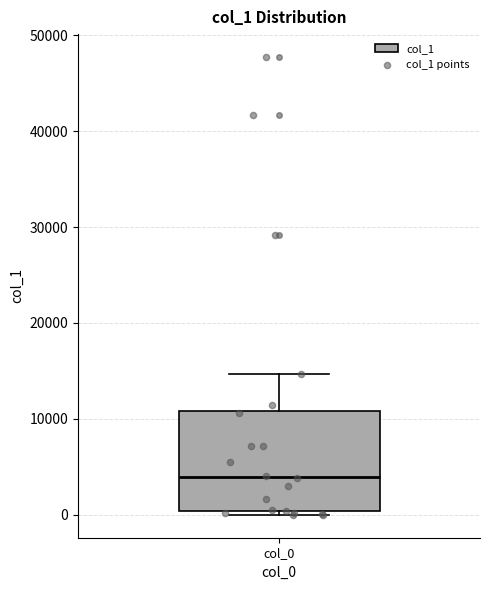

Transcribe this box plot: give where the median line is, the range the box spans, and where the two whiskers end, as read against the y-axis. The values are not printed on the chart, so give them approximately, as read against the axis.

median 4000, box 0 to 11000, whiskers 0 (just below the box's lower edge) to 15000